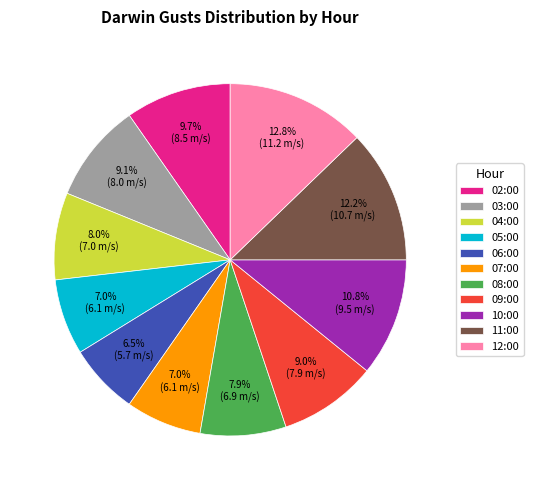

Which has a higher value, 06:00 or 08:00?

08:00